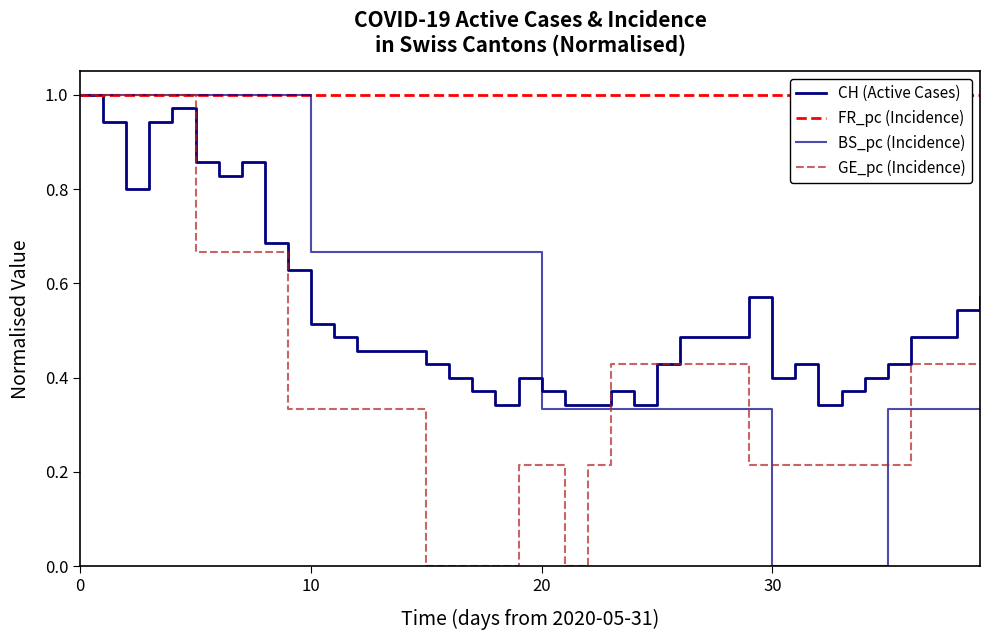

How many lines are shown in the chart?

4